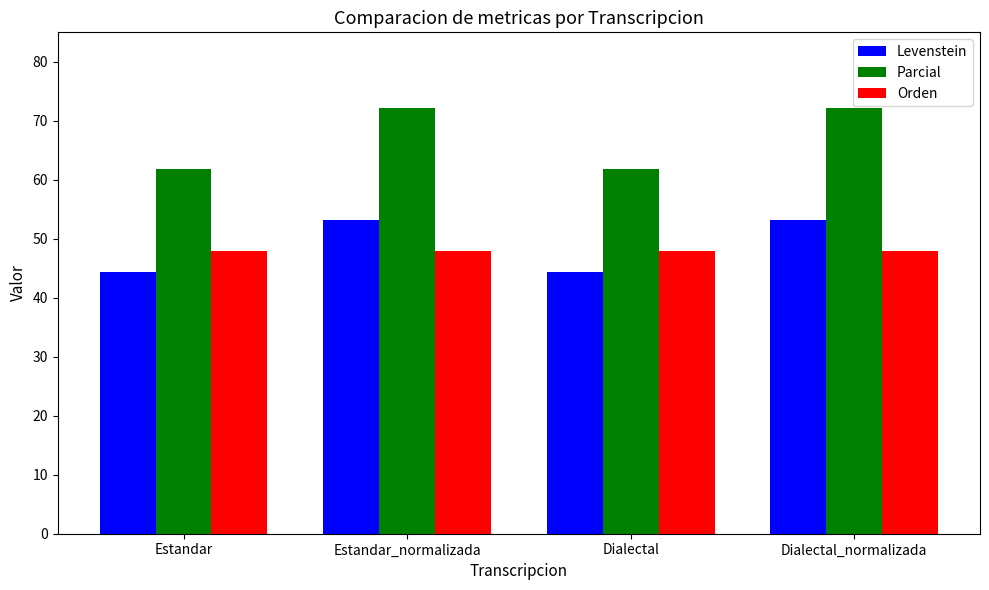

Between Dialectal and Dialectal_normalizada, which series saw the biggest shift?

Parcial